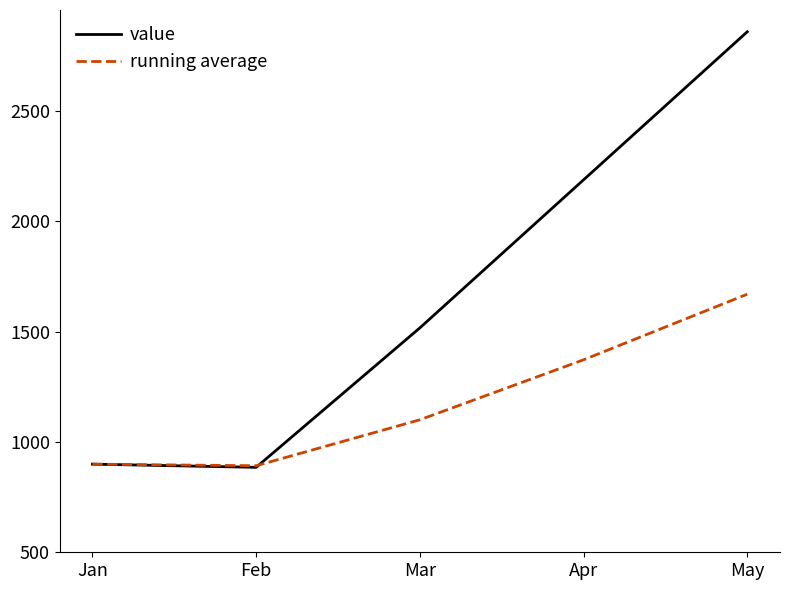

True or false: value has a value of 1365.5 at Jan.

False